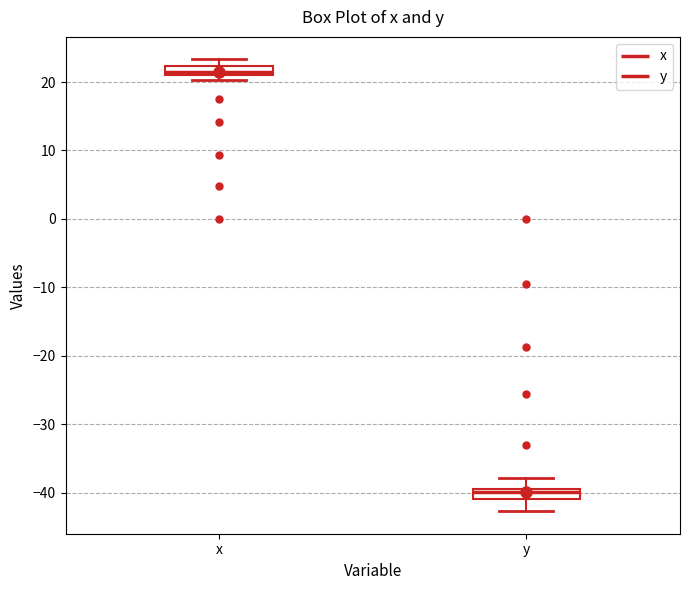

Which box's median line is the lowest?

y